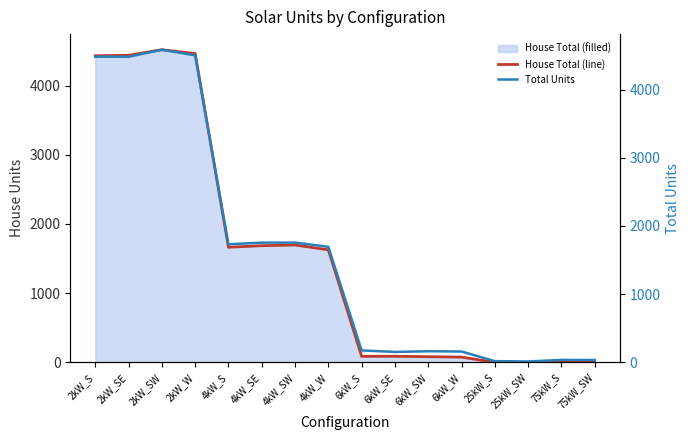

How many positive values does the House Total (line) series have?

12